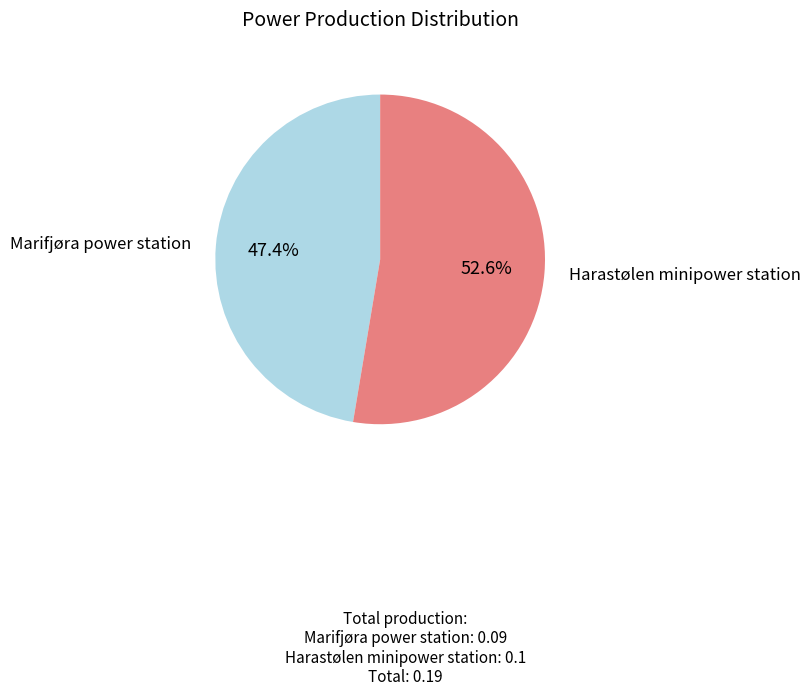

To the nearest percent, what is the combined percentage of Marifjøra power station and Harastølen minipower station?

100%